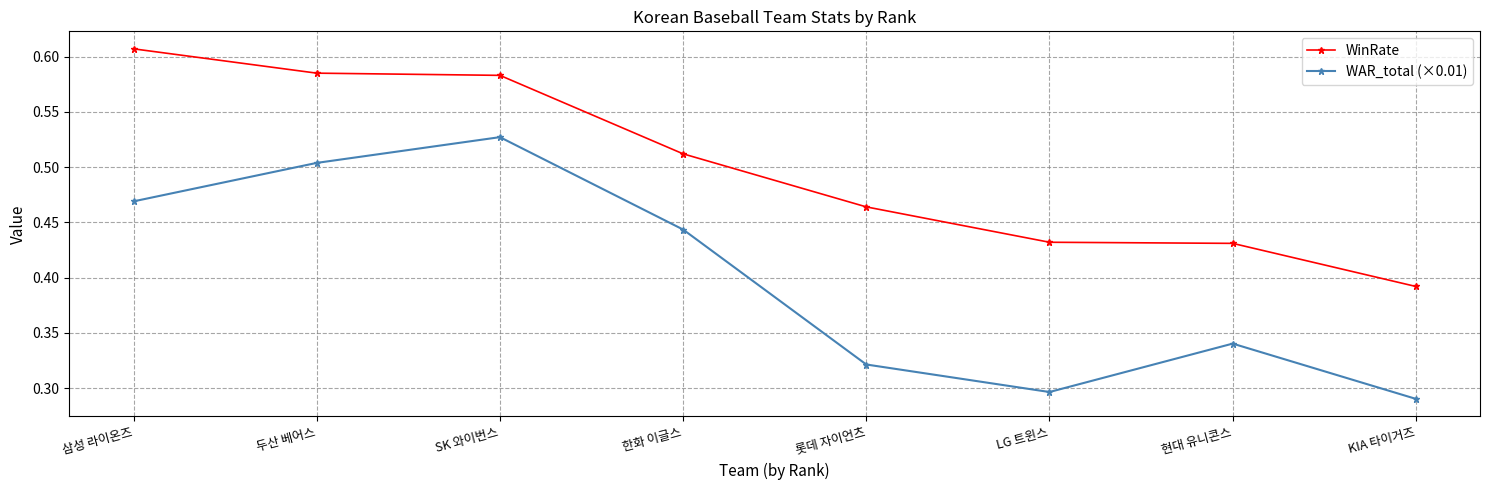

True or false: WinRate and WAR_total (×0.01) intersect in this chart.

False